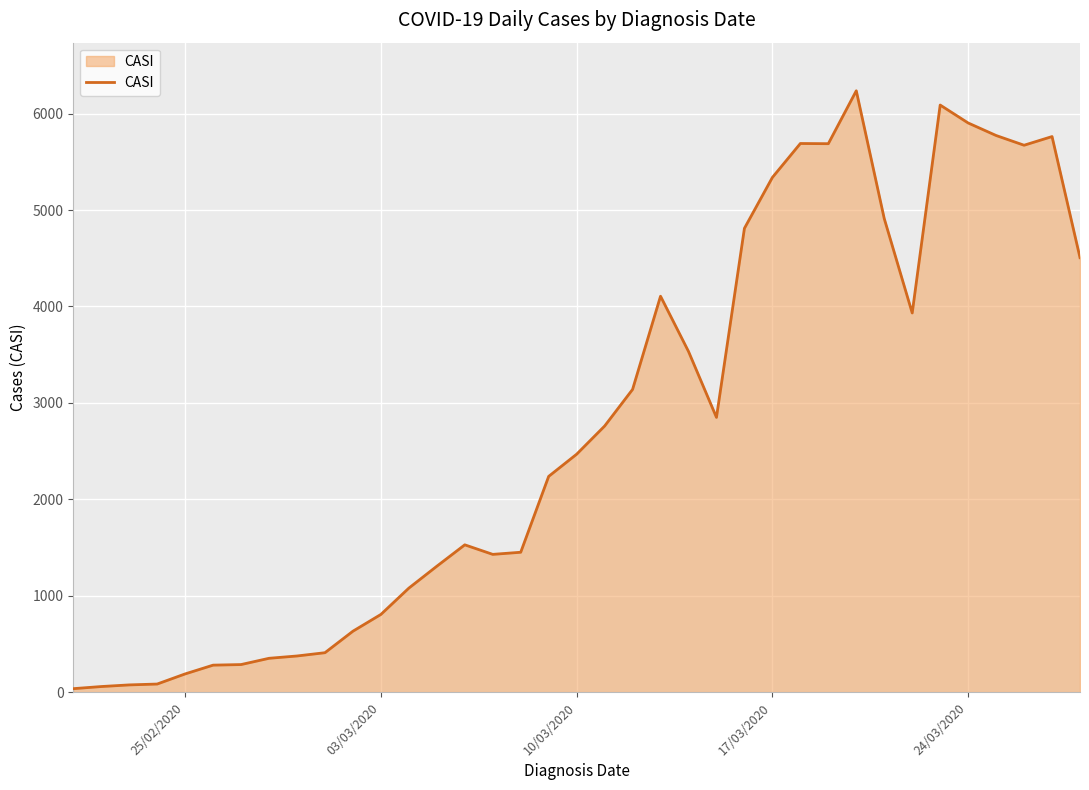

Does the chart display data point markers on the line(s)?

No